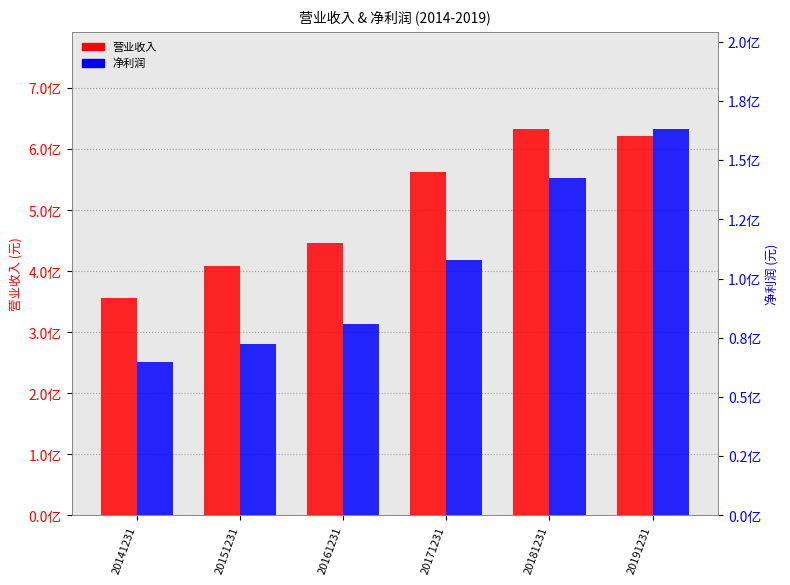

What is the sum of the 净利润 values at 20191231 and 20181231?

305486432.2